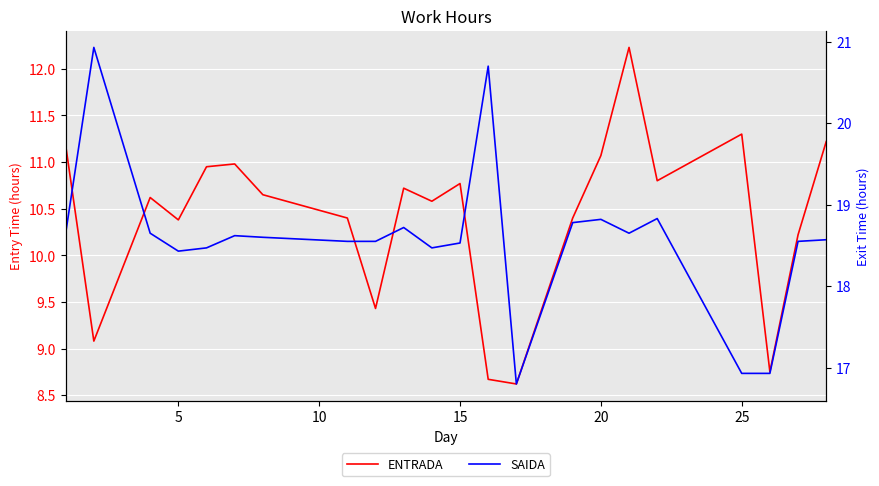

What is the sum of all SAIDA values?

408.7